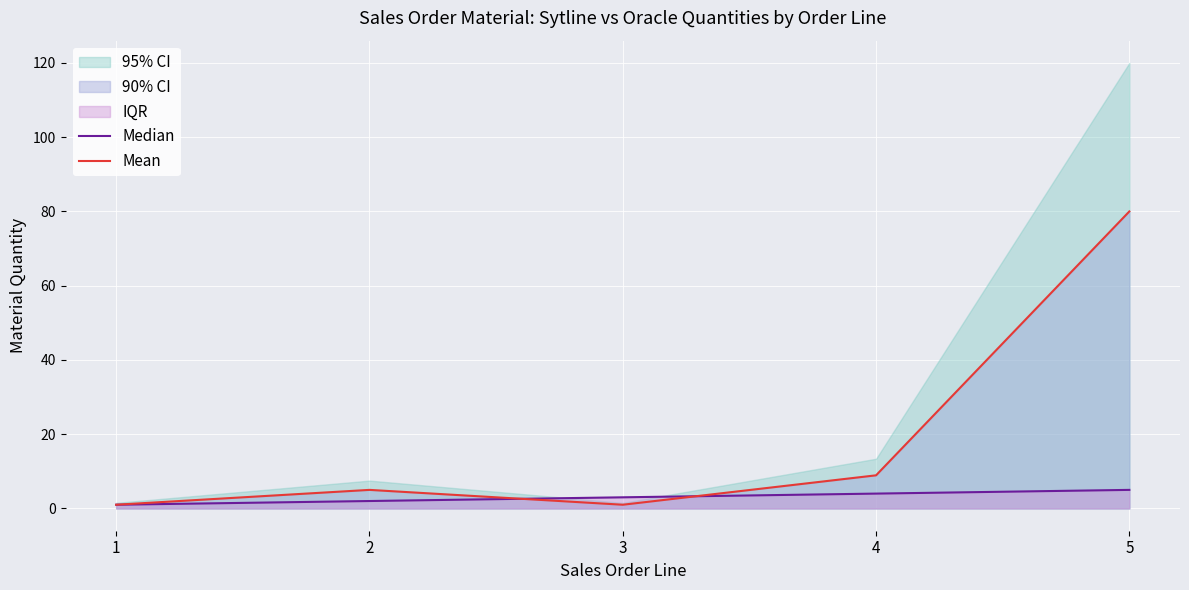

Reading left to right, transcribe all the data shown in this chart.

Median: 1.0	2.0	3.0	4.0	5.0
Mean: 1.0	5.0	1.0	8.9	80.0